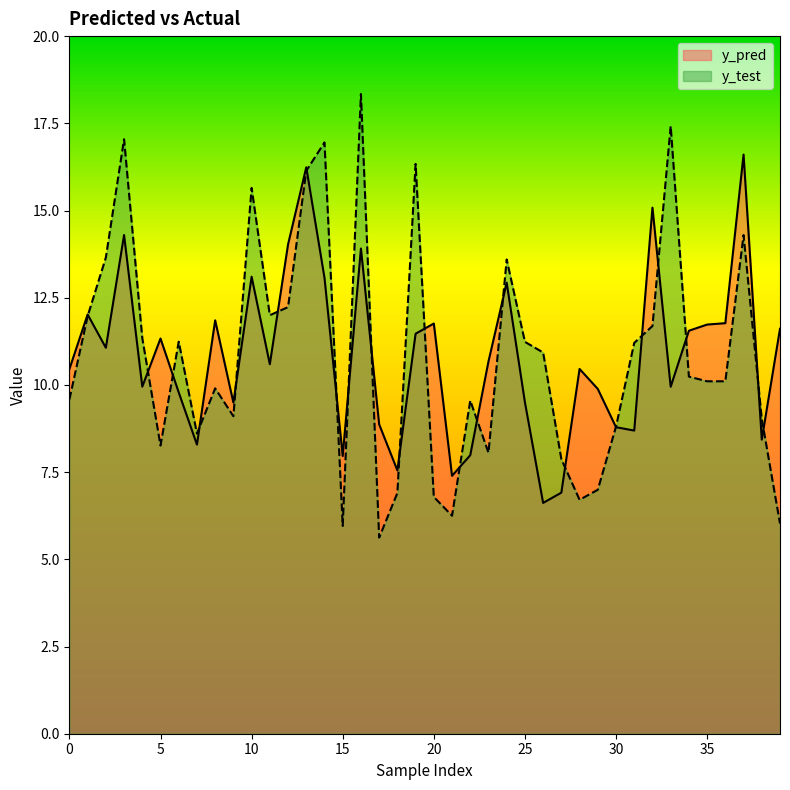

At which label is y_pred closest to 11?

2